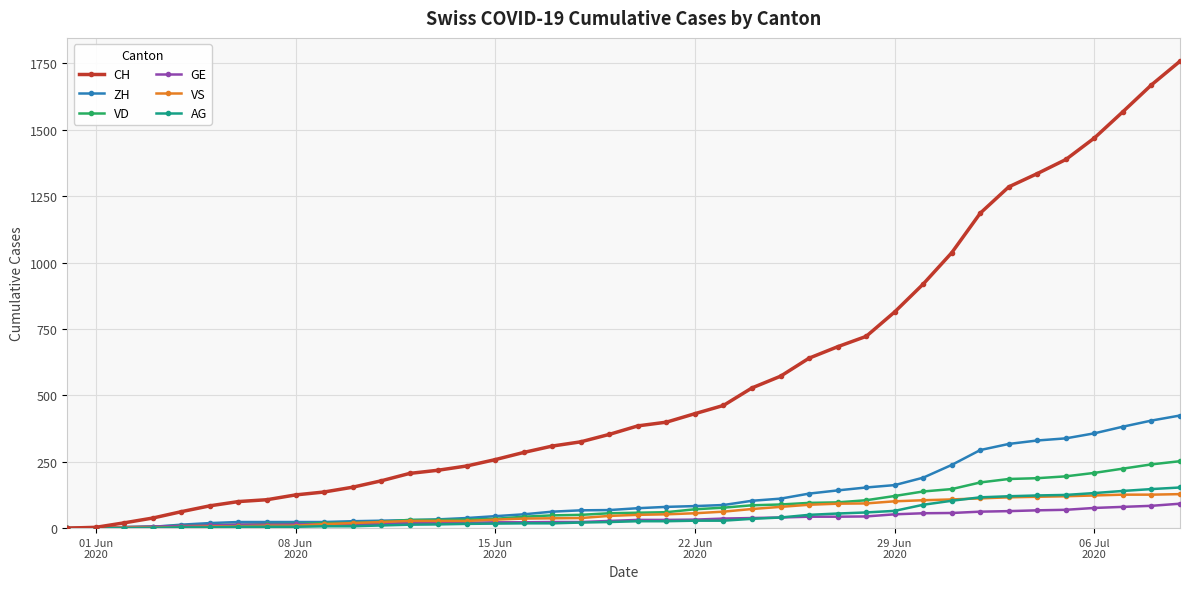

Which series has the largest range (max minus min)?

CH